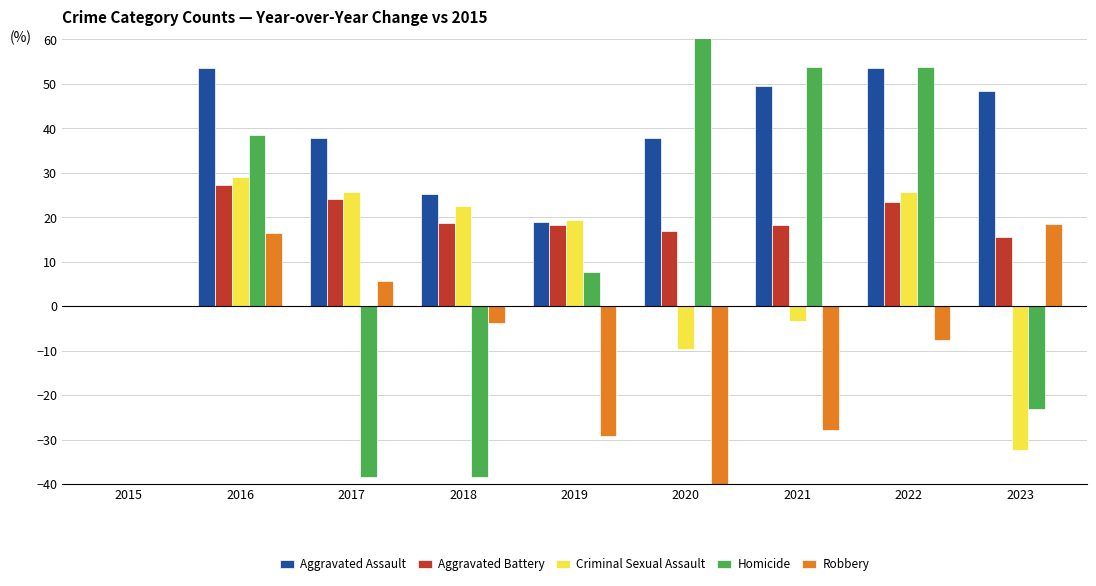

How many bars are there in total?

45